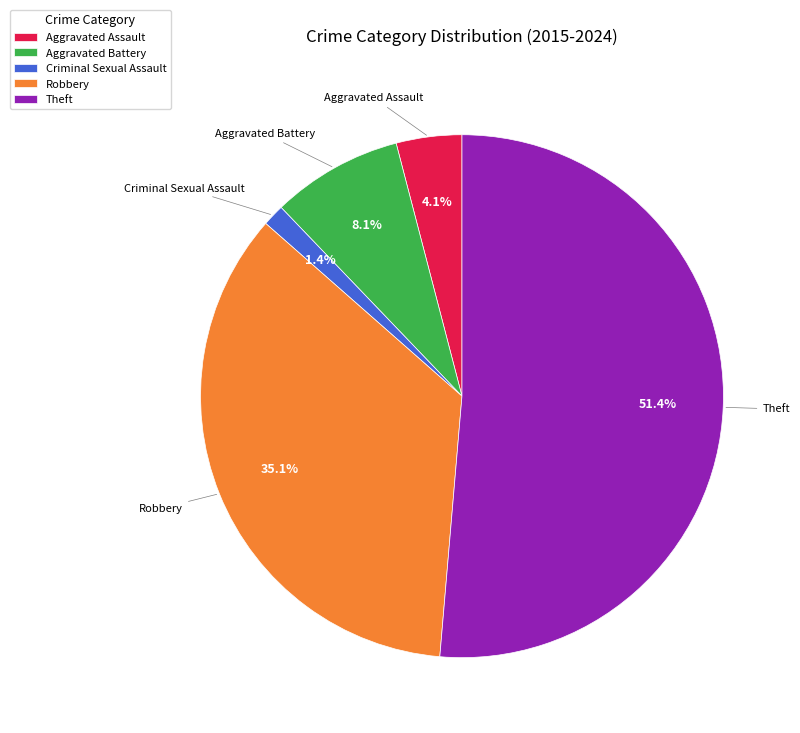

Rank the categories by value from lowest to highest.

Criminal Sexual Assault, Aggravated Assault, Aggravated Battery, Robbery, Theft